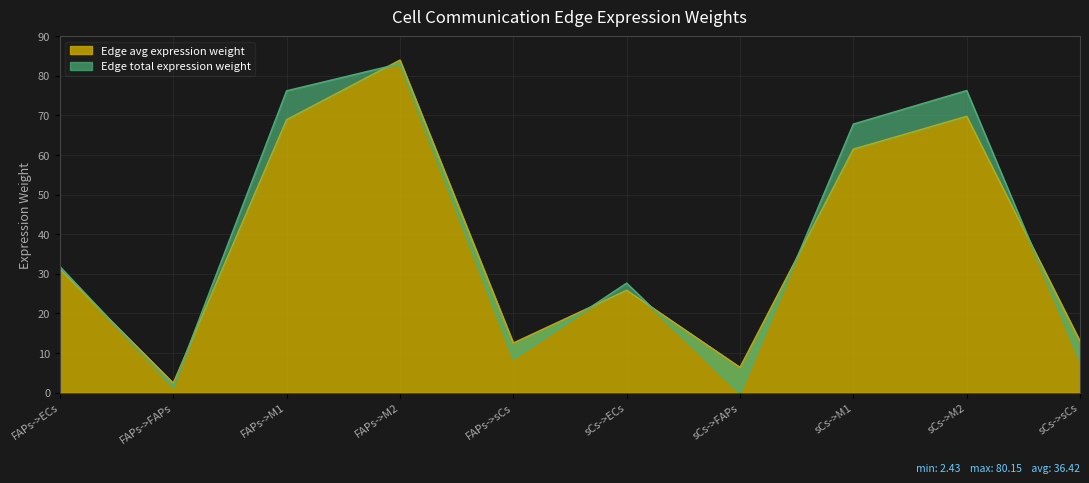

Between which two adjacent categories do Edge total expression weight and Edge average expression weight first intersect?

FAPs->ECs and FAPs->FAPs